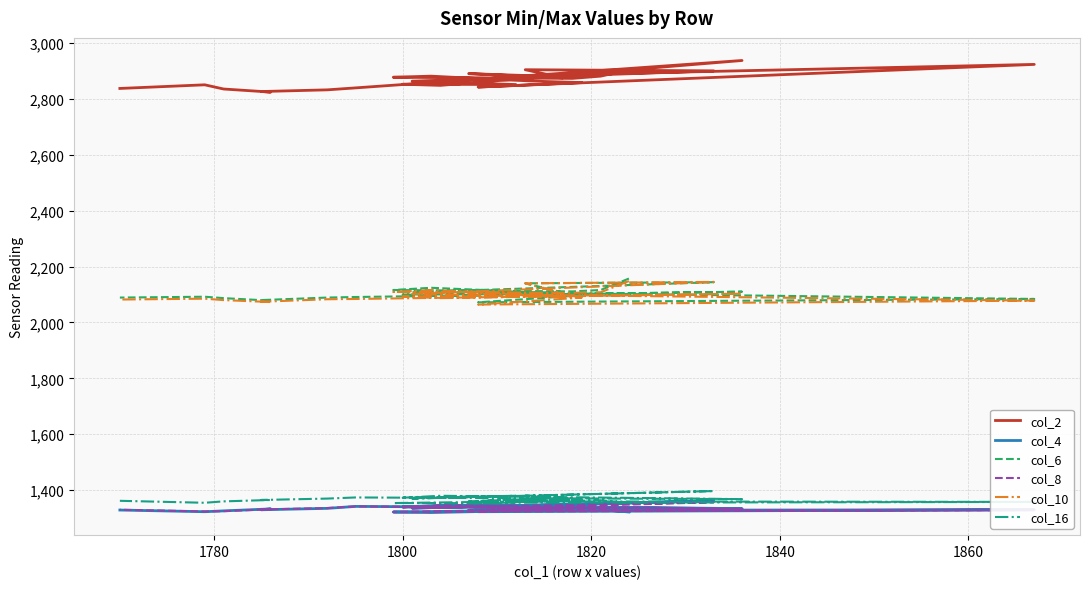

Which series has the largest range (max minus min)?

col_2